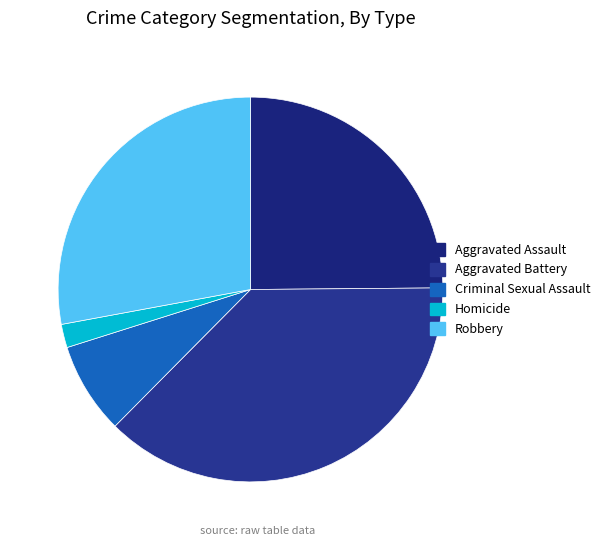

To the nearest percent, what is the average slice percentage?

20%